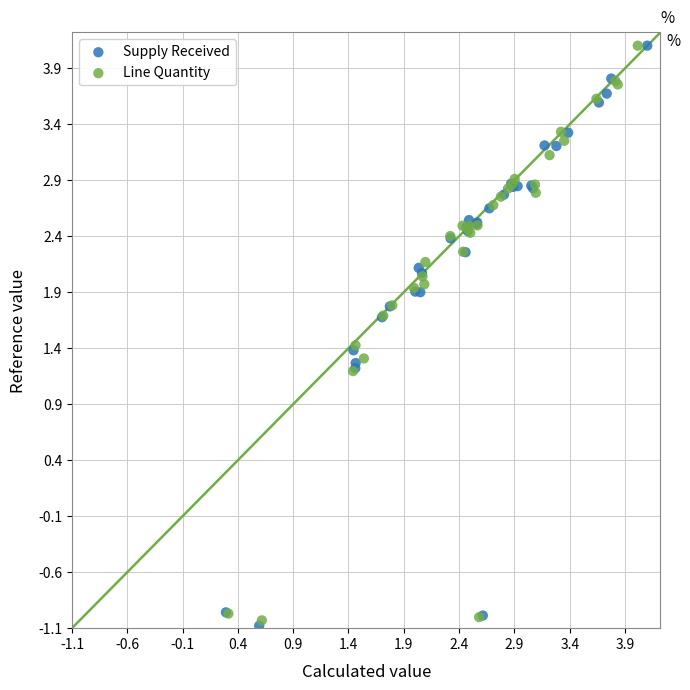

Which series has the widest spread of Y values?

Supply Received